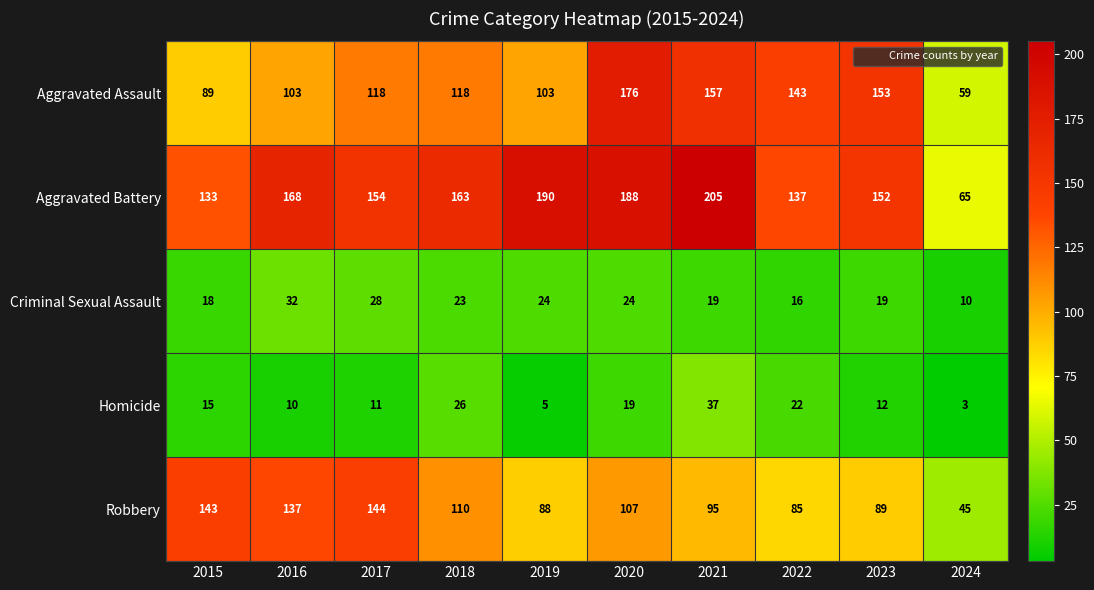

What is the greatest value displayed?

205